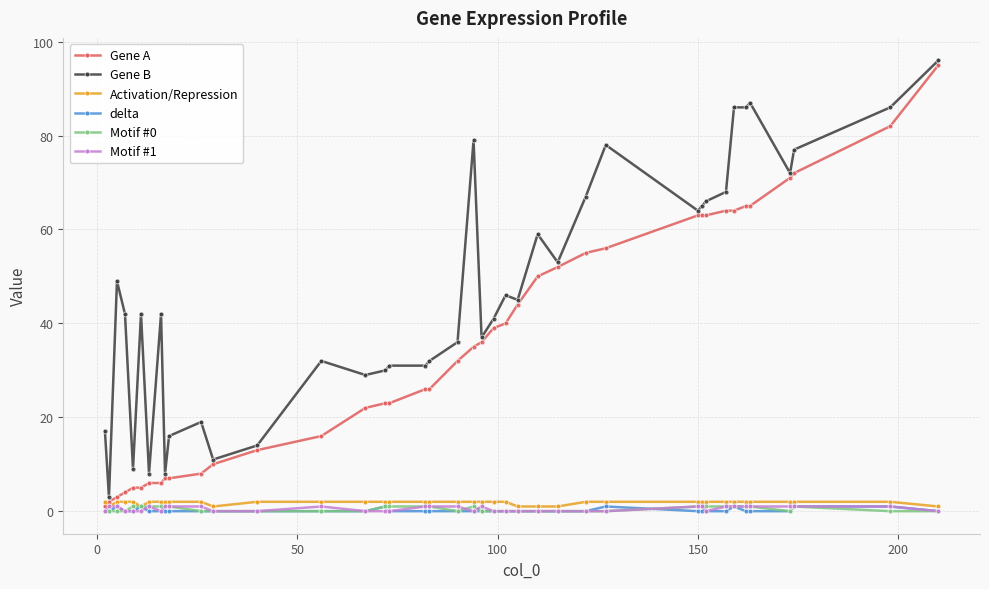

What is the maximum value for Gene A?

95